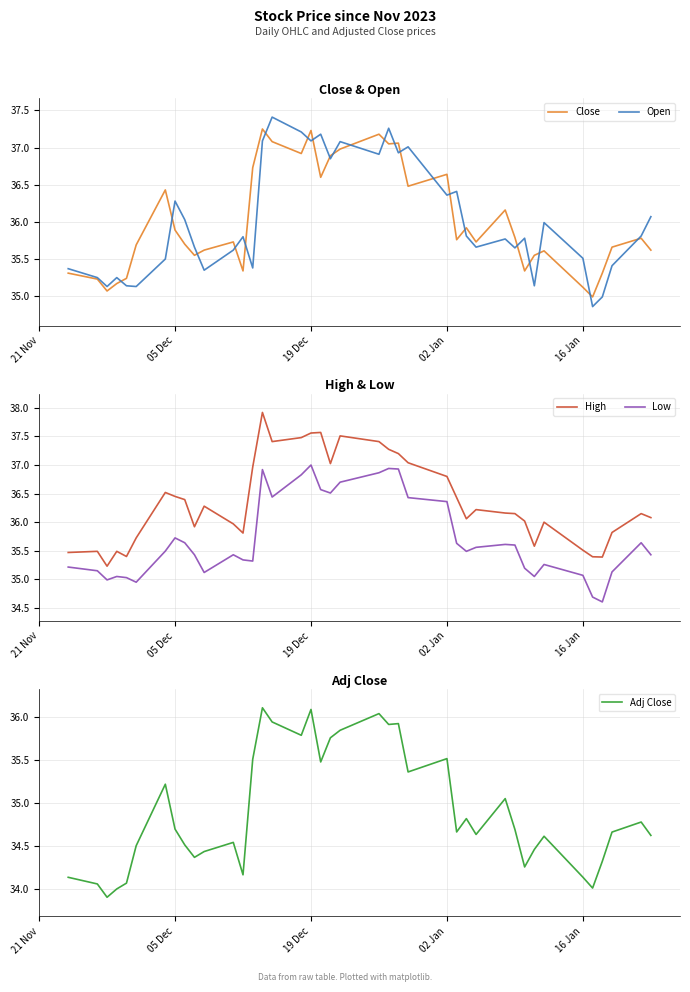

What is the highest value of the Adj Close series?

36.1